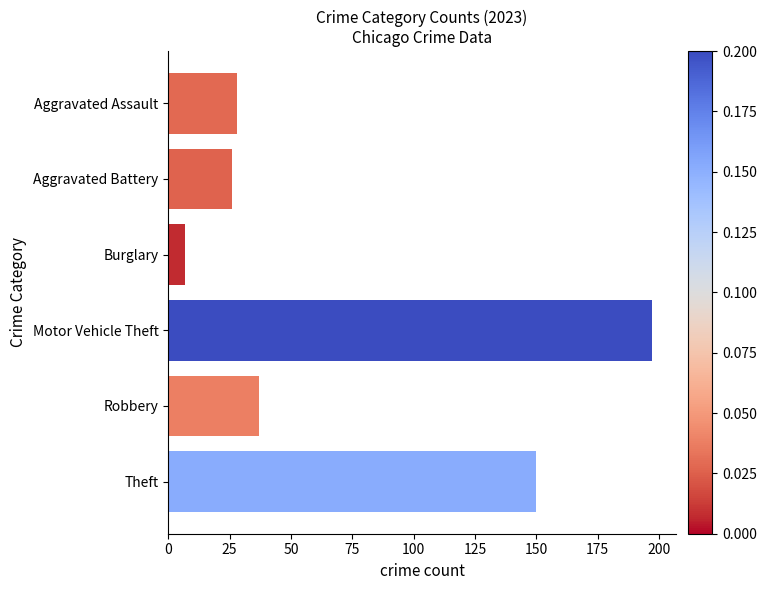

Which label corresponds to the largest value in the chart?

Motor Vehicle Theft